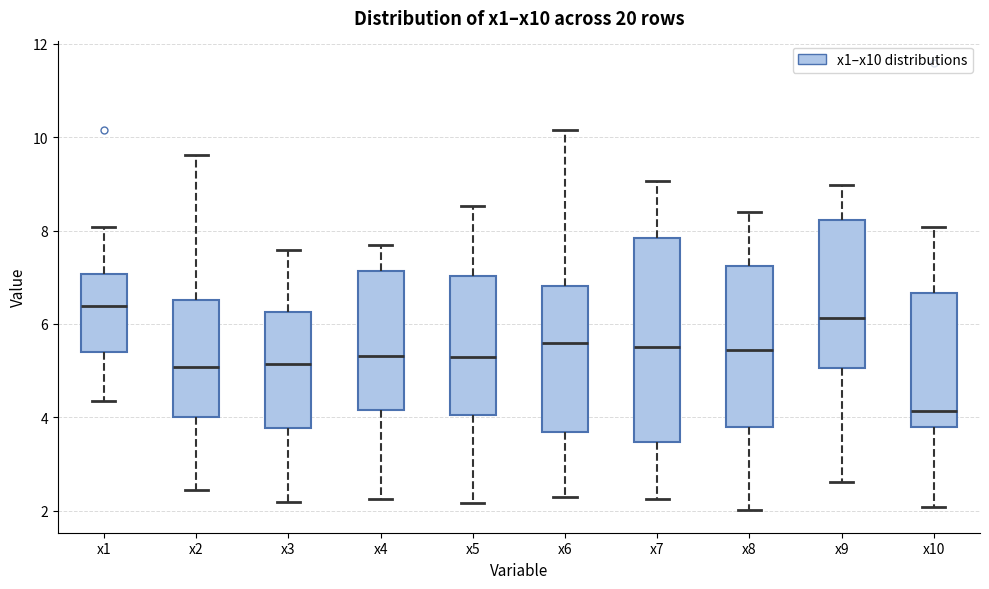

Where does the median line of the box for x2 sit on the y-axis? The values are not printed on the chart, so give them approximately, as read against the axis.

5.0